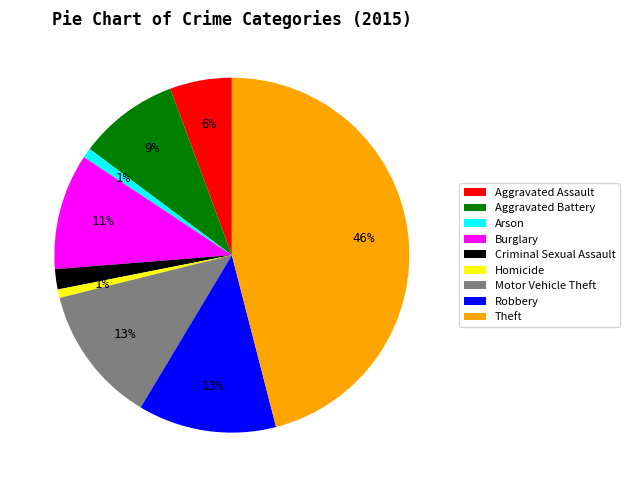

Between Burglary and Aggravated Battery, which is larger?

Burglary